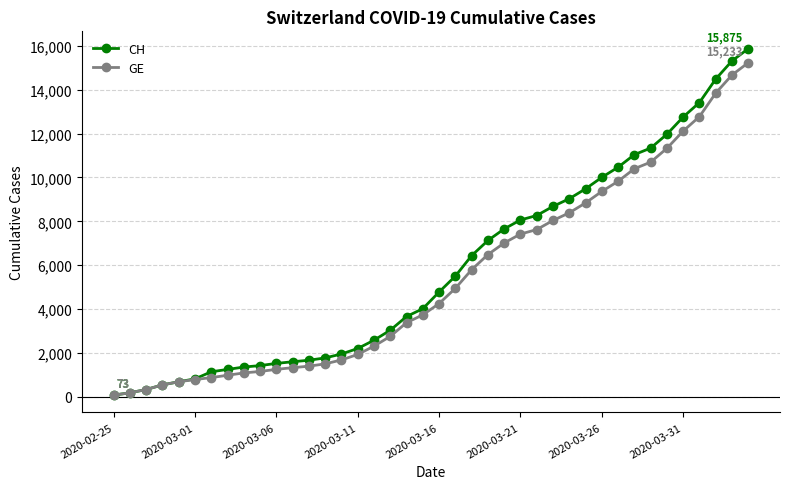

What is the minimum value for GE?

73